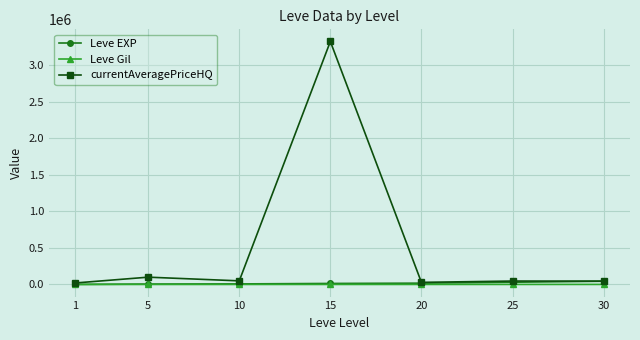

How many lines are shown in the chart?

3